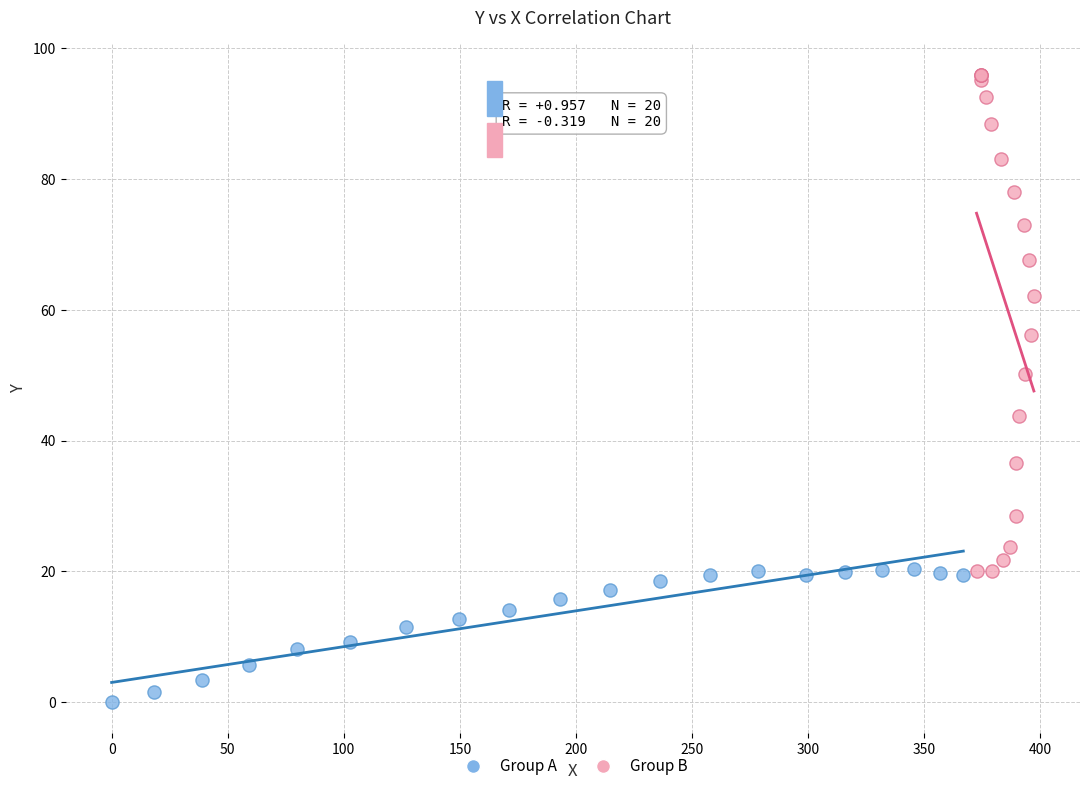

Which series reaches the maximum Y coordinate?

Group B